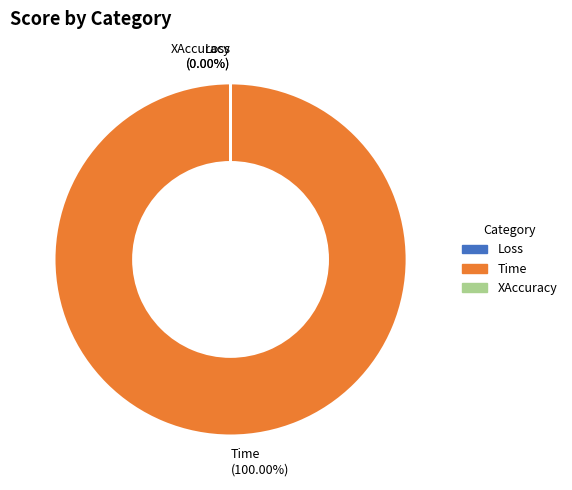

Which slice represents more than half of the pie?

Time